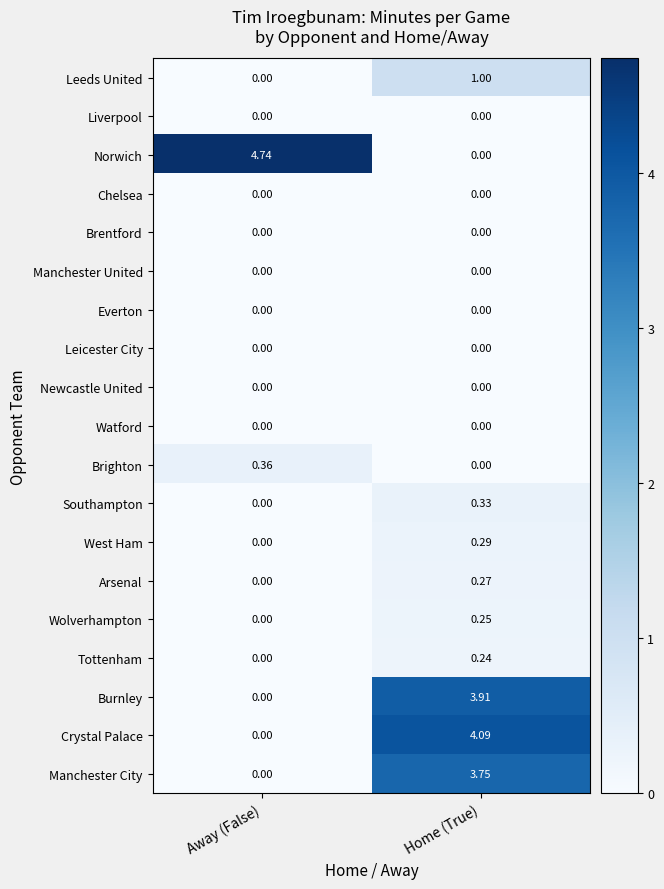

Which series has the largest range (max minus min)?

Norwich